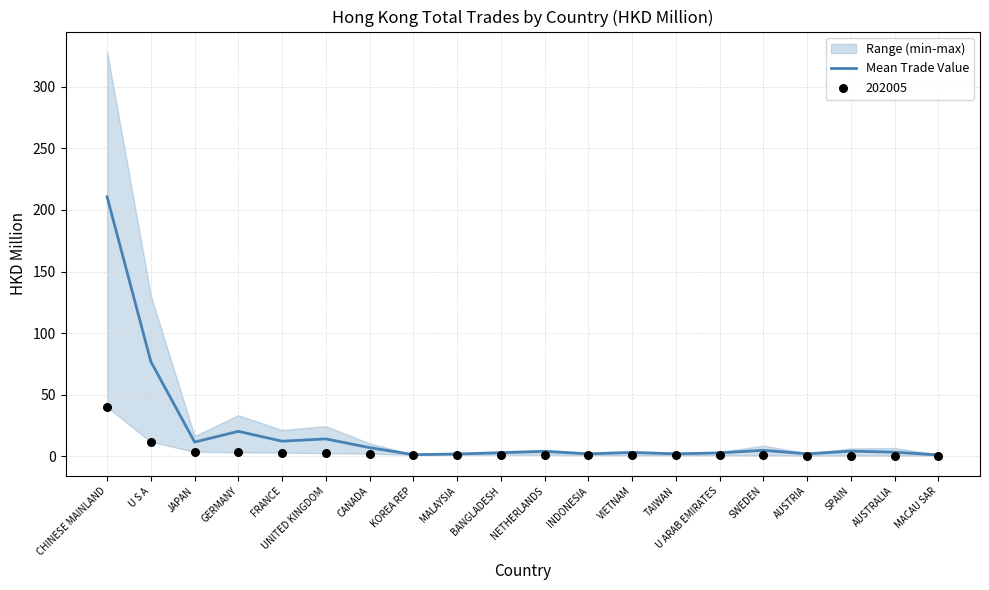

What is the change in value from U S A to GERMANY?

-56.6